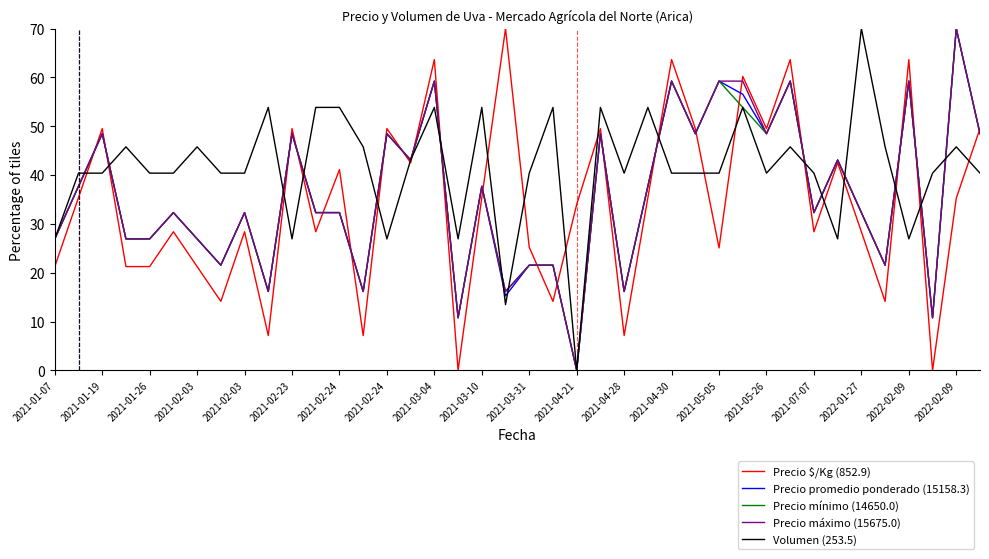

What is the highest value of the Precio promedio ponderado (15158.3) series?

70.0